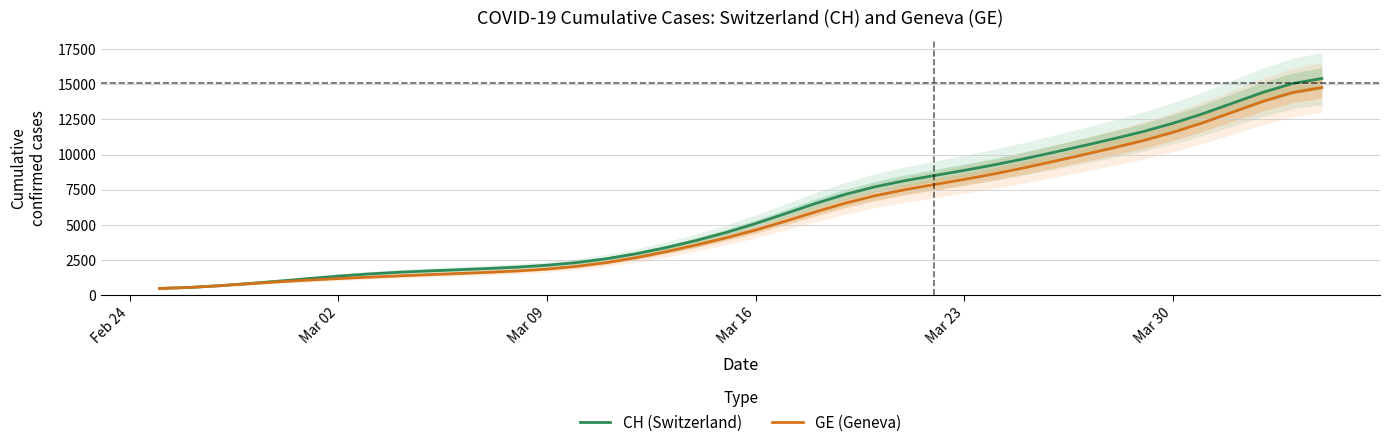

How many data points in CH (Switzerland) are less than 5089?

20